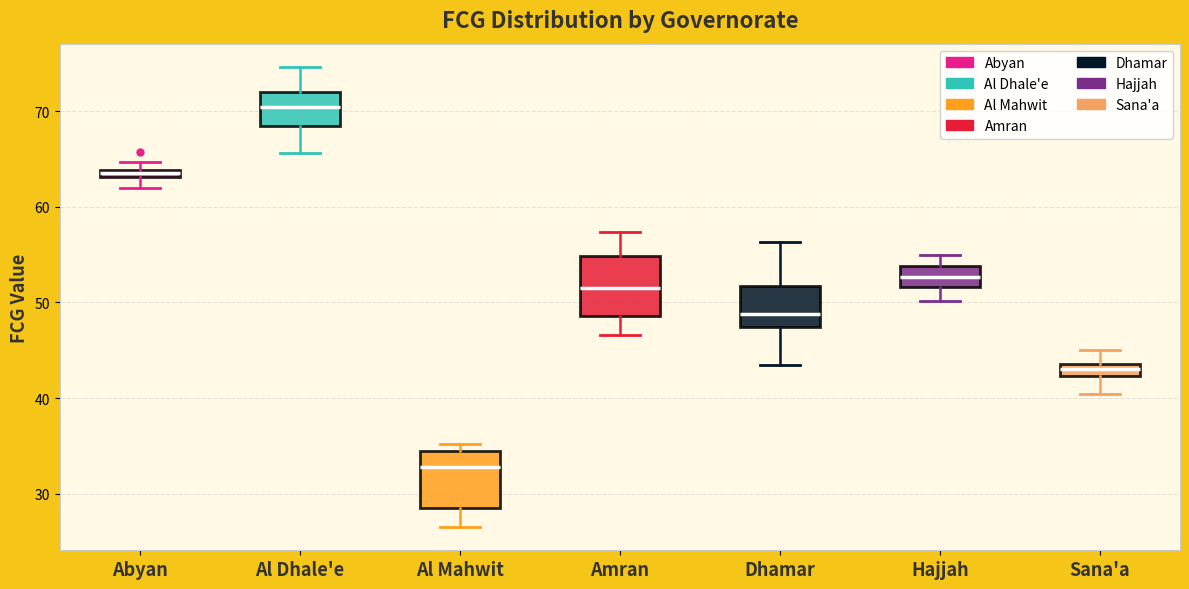

Where does the upper whisker of the box for Sana'a end on the y-axis? The values are not printed on the chart, so give them approximately, as read against the axis.

45